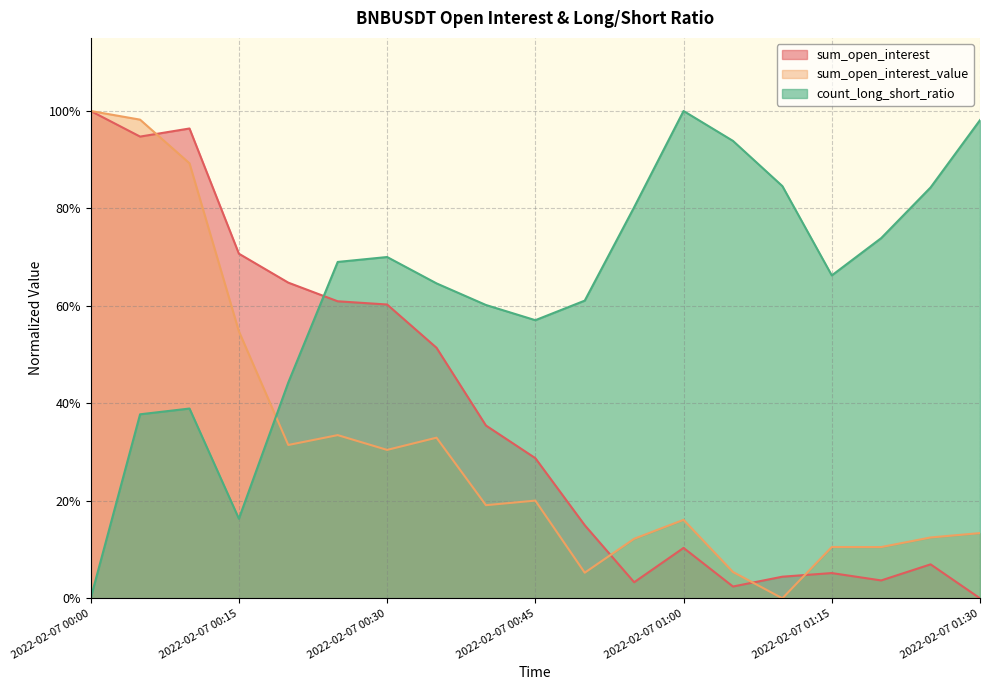

Which series changed the most between 2022-02-07 00:20 and 2022-02-07 00:35?

count_long_short_ratio